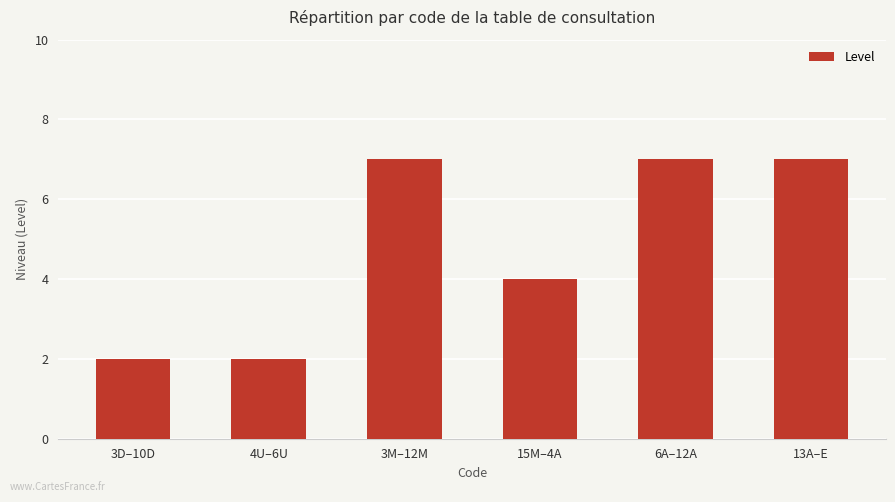

What is the sum of all values?

29